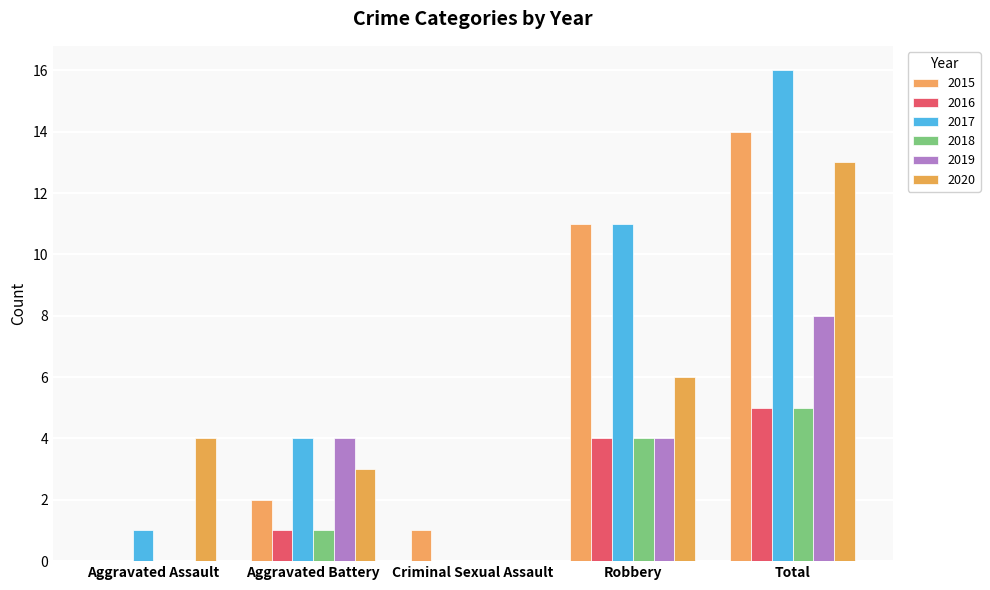

Which category has the highest value in the 2019 series?

Total